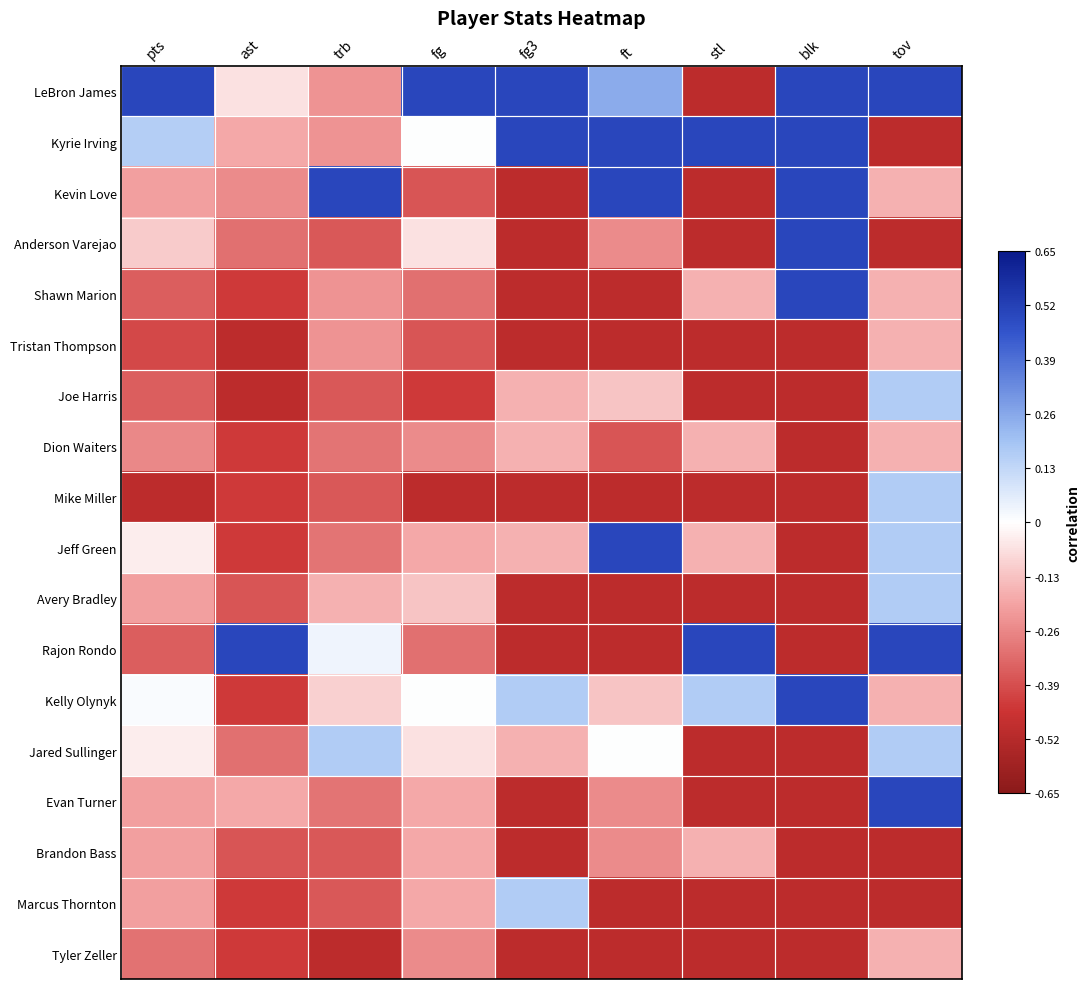

What is the difference between the highest and lowest values at tov?

1.0